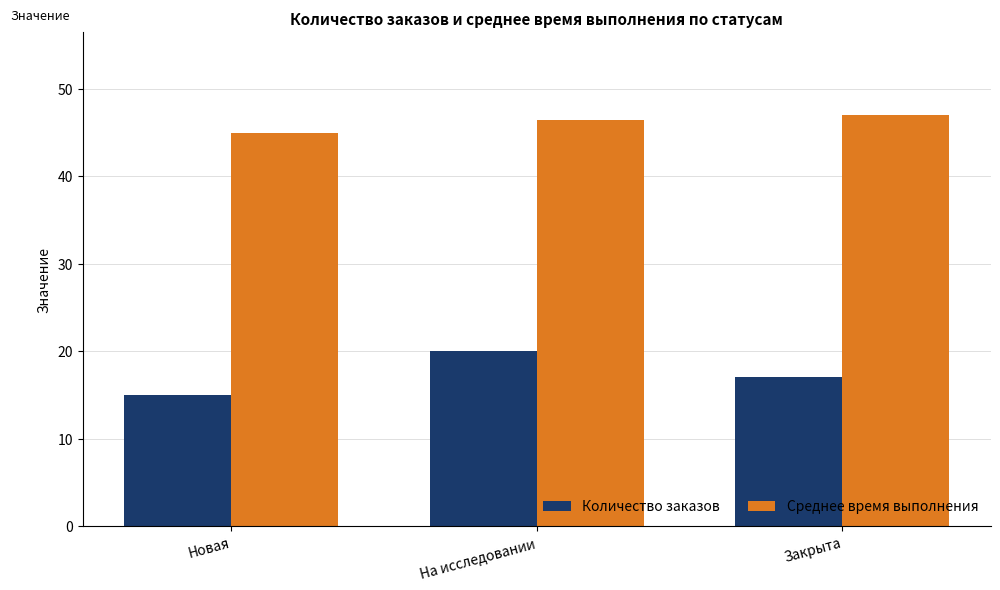

At which category is the sum across all series the highest?

На исследовании